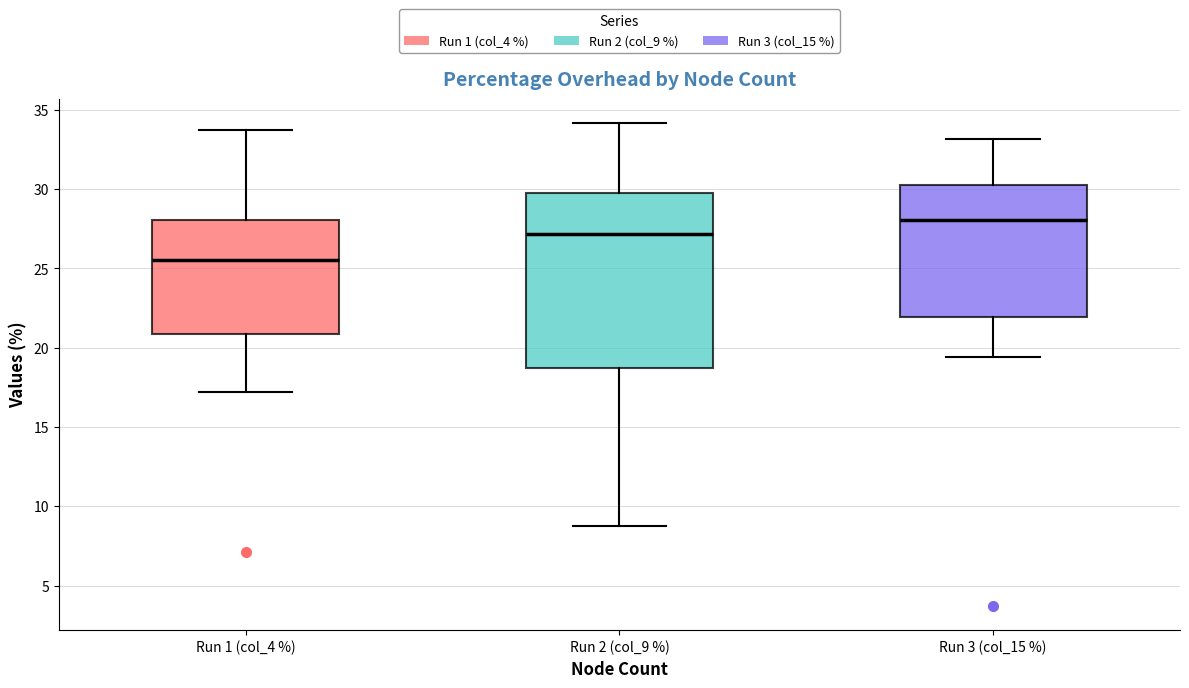

Reading left to right, transcribe this box plot: for each box, give where its median line is, the range the box spans, and where its two whiskers end, as read against the y-axis. The values are not printed on the chart, so give them approximately, as read against the axis.

Run 1 (col_4 %): median 25.5, box 21.0 to 28.0, whiskers 17.0 to 34.0
Run 2 (col_9 %): median 27.0, box 19.0 to 29.5, whiskers 9.0 to 34.0
Run 3 (col_15 %): median 28.0, box 22.0 to 30.5, whiskers 19.5 to 33.0